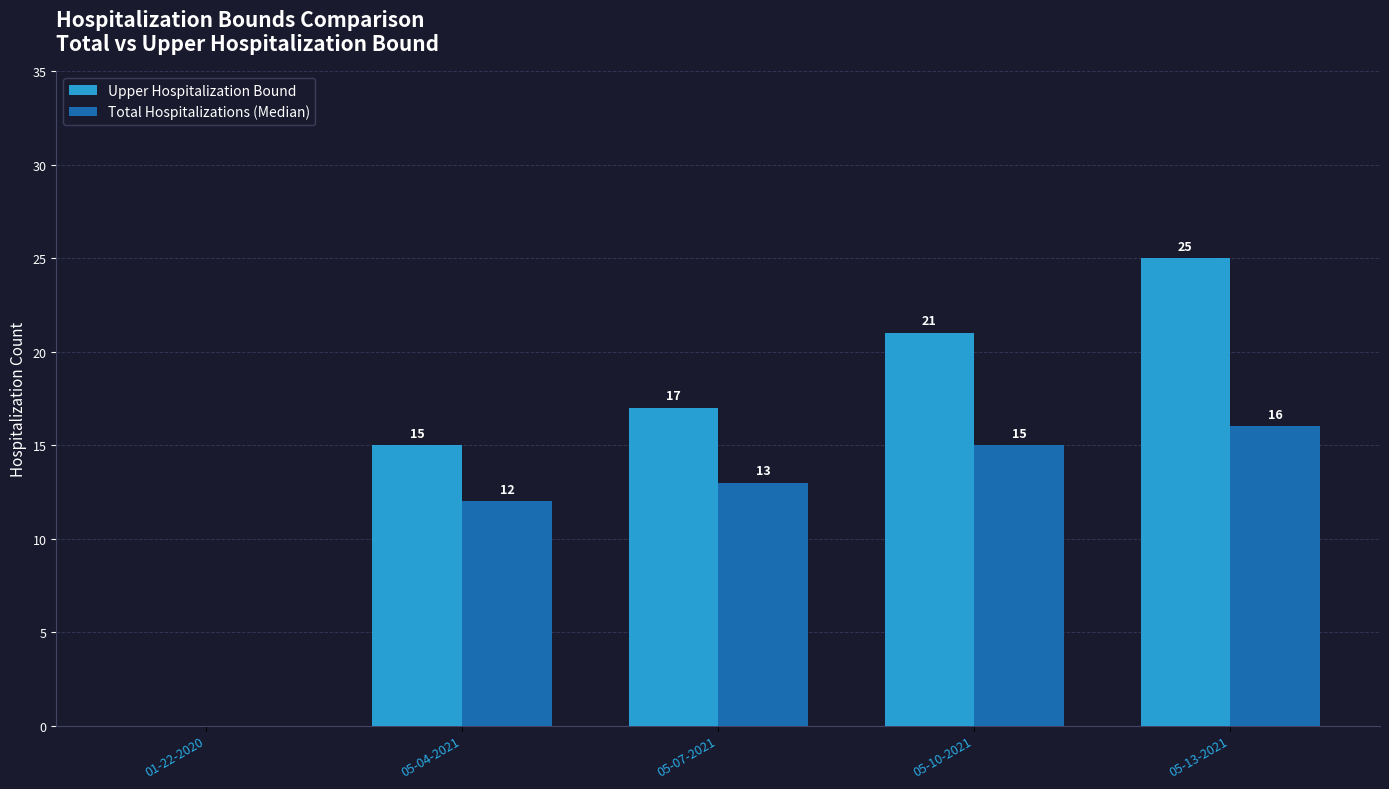

Which series has the largest range (max minus min)?

Upper Hospitalization Bound